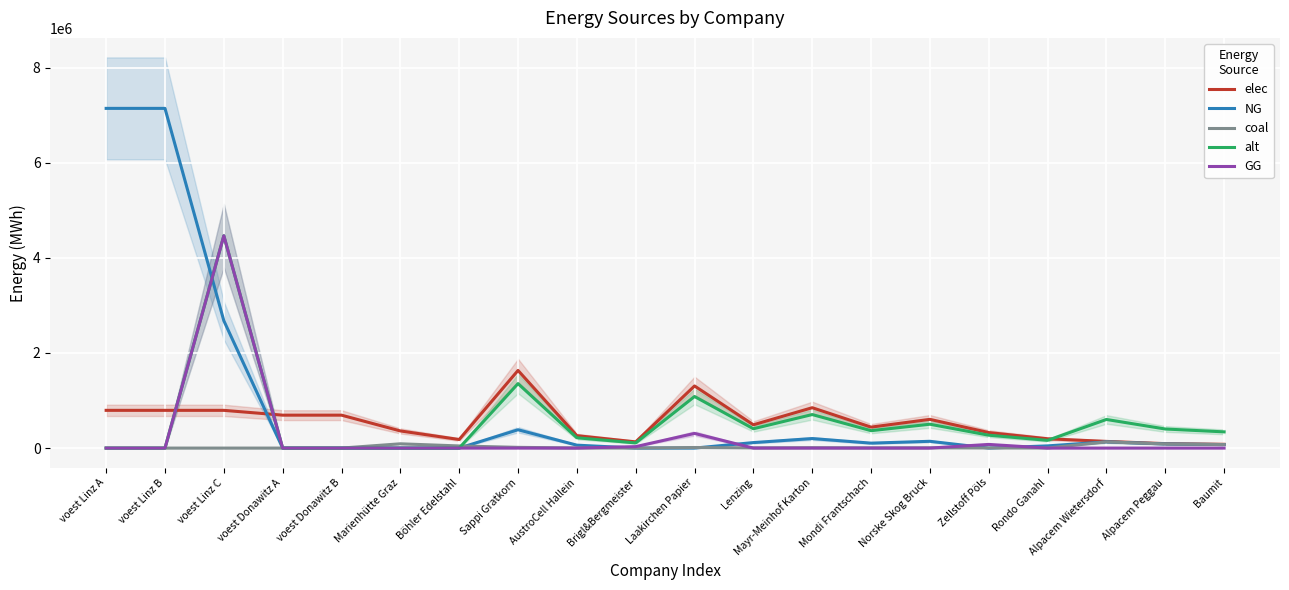

What is the average value of the NG series?

915830.6